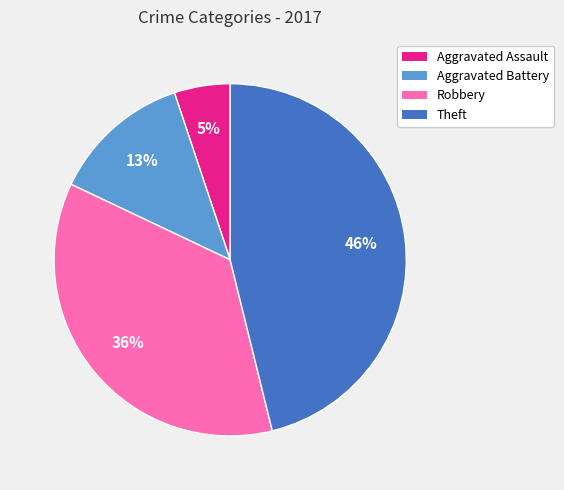

Does any single category account for the majority?

No